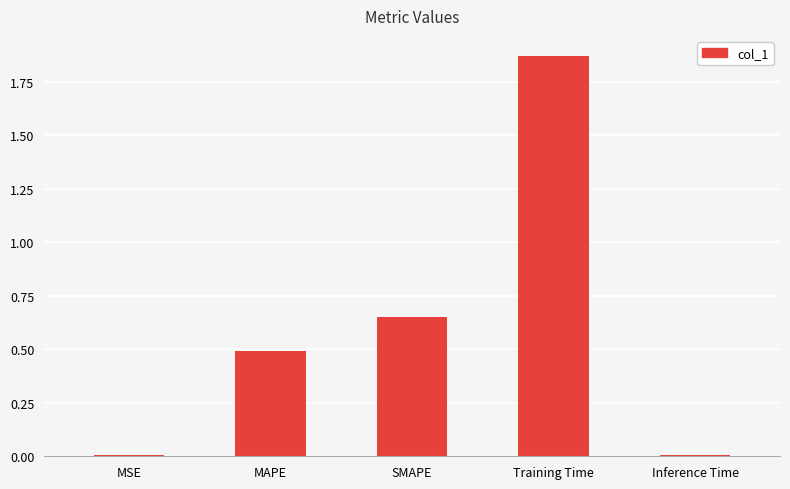

Which category has the highest value across all series?

Training Time